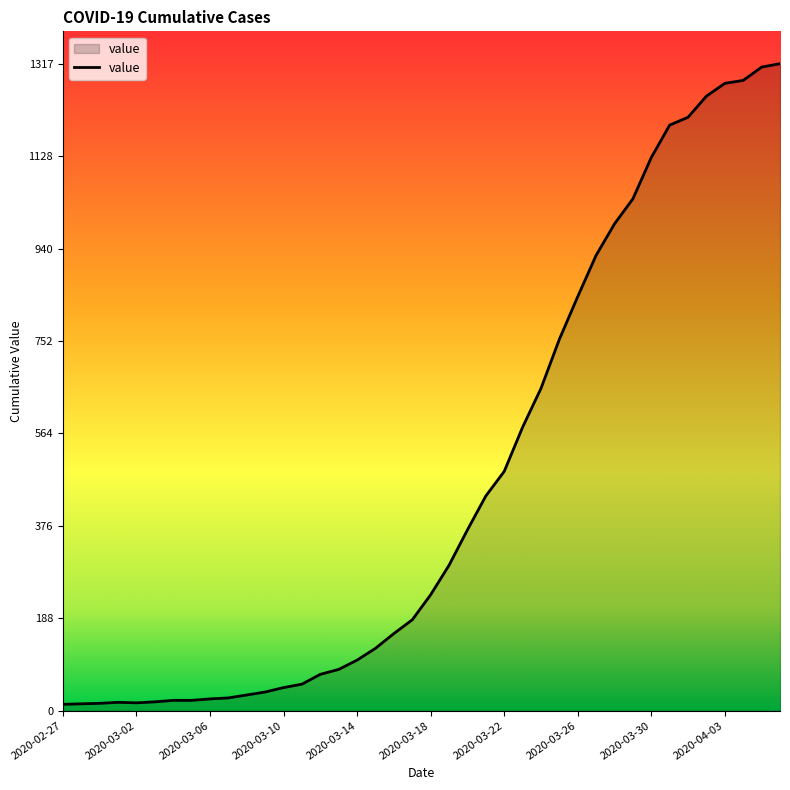

What is the difference between the maximum and second lowest values?

1303